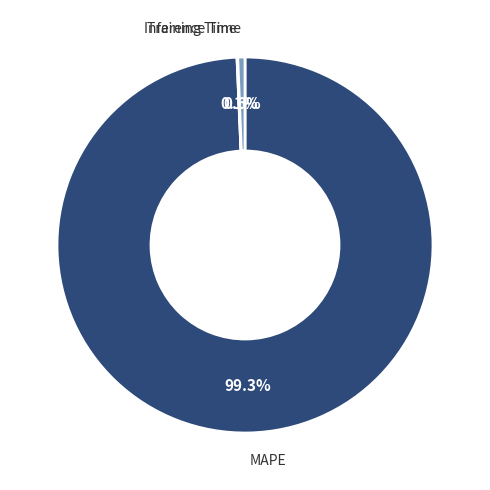

To the nearest percent, what is the combined percentage of Inference Time and MAPE?

100%